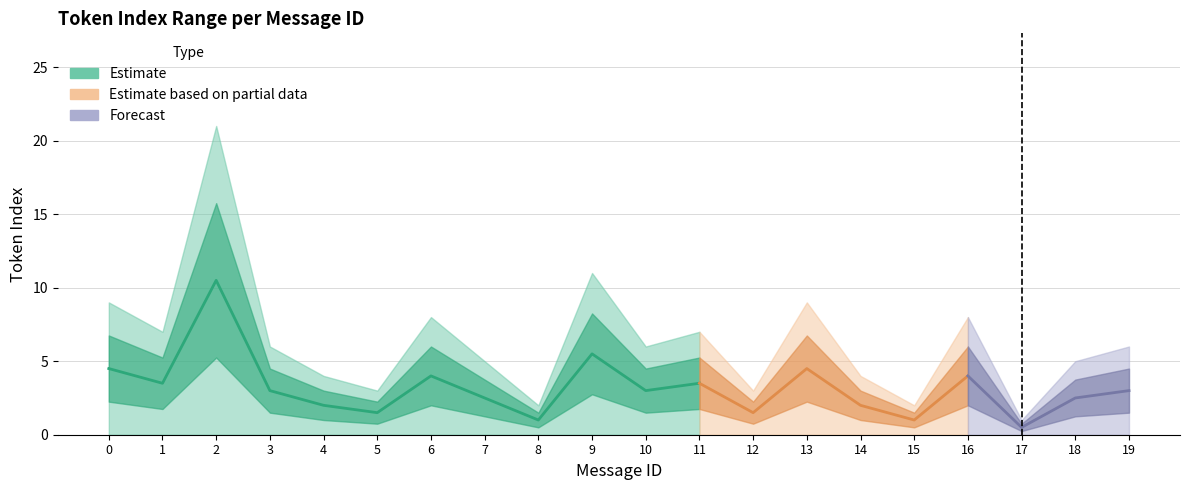

What is the difference between the max_token_index values at 1 and 15?

5.0